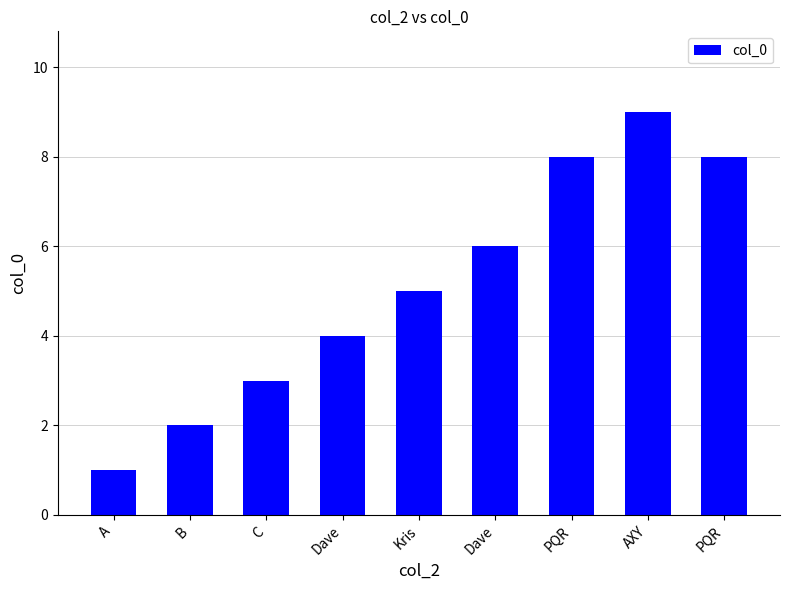

Count the values in the range 3 to 8.

6